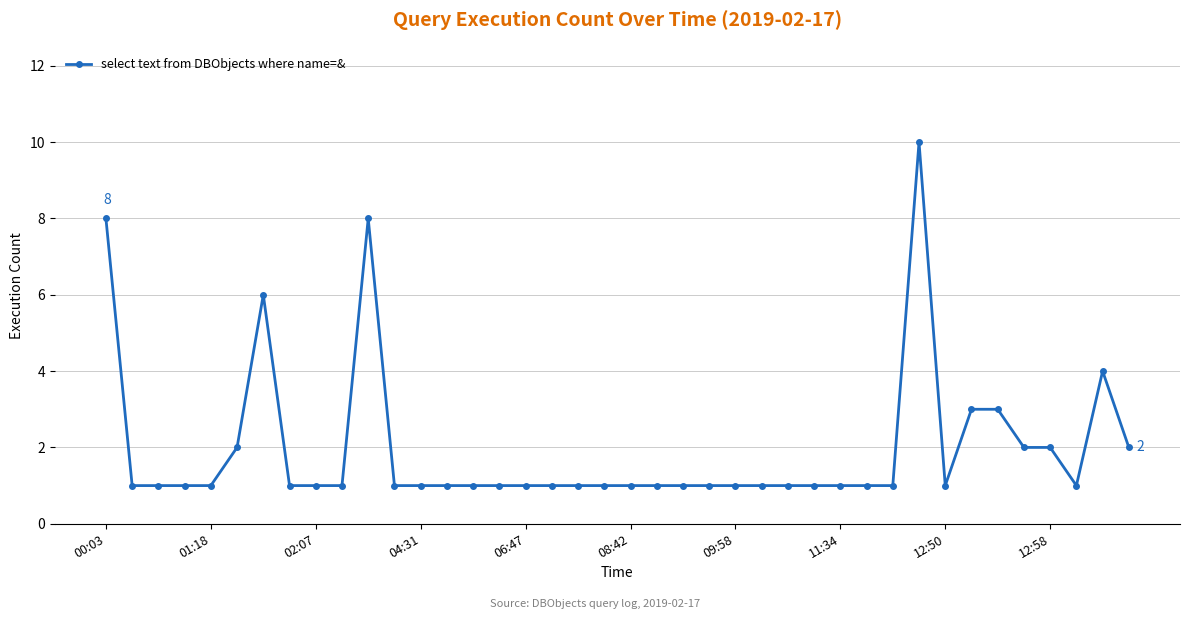

True or false: there are more than 2 points higher than both neighbors.

True